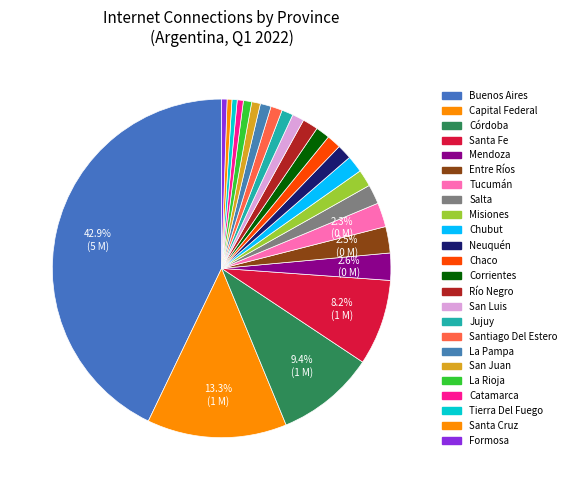

The Santiago Del Estero slice represents 1% of the pie. True or false?

True